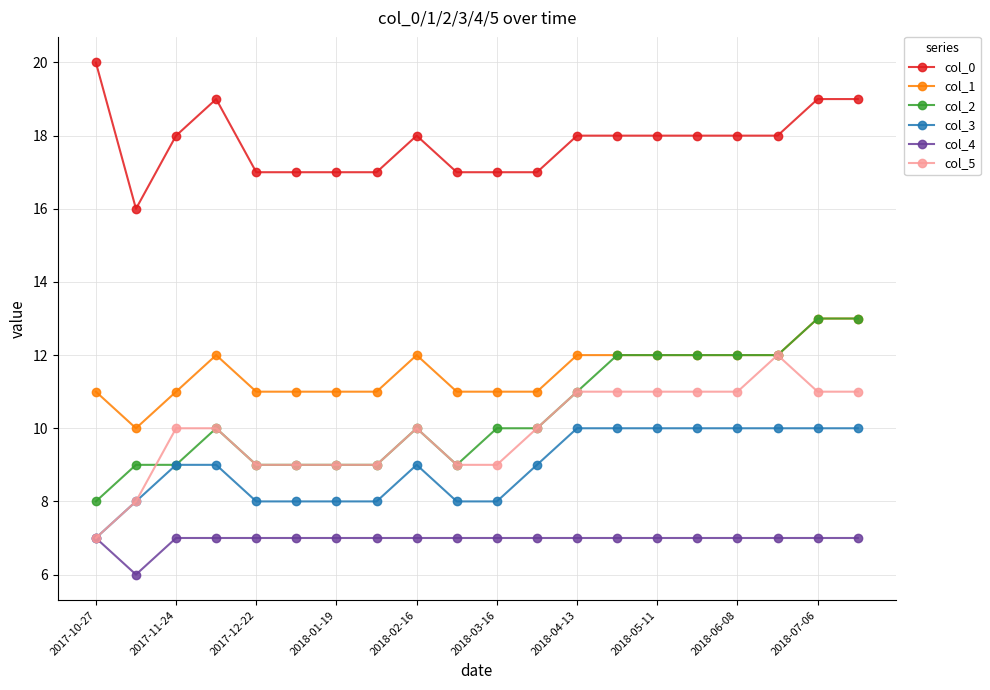

True or false: col_1 has more than 0 points higher than both neighbors.

True